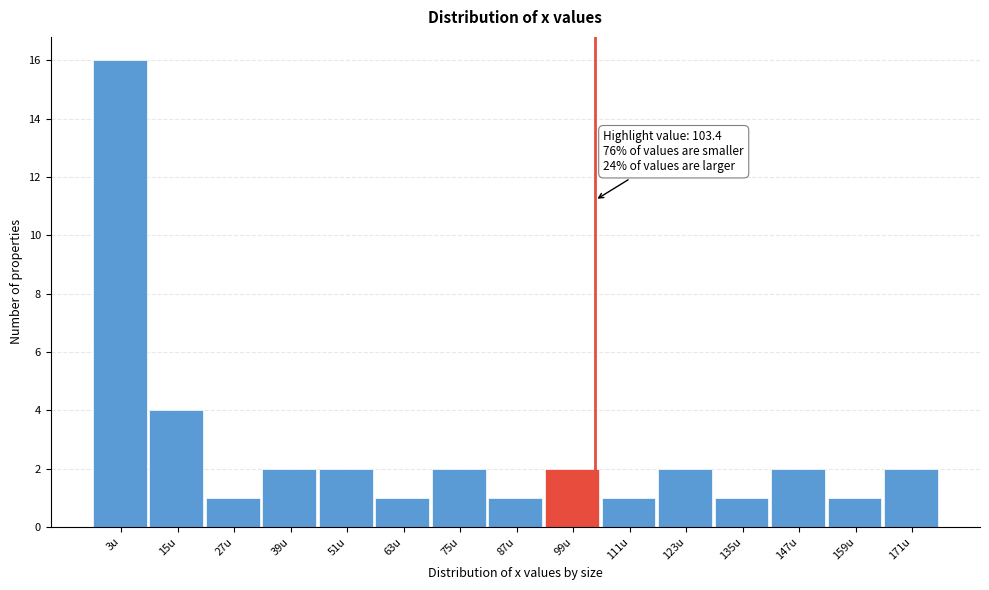

Over which range of the x-axis is the bar tallest?

-4 to 8